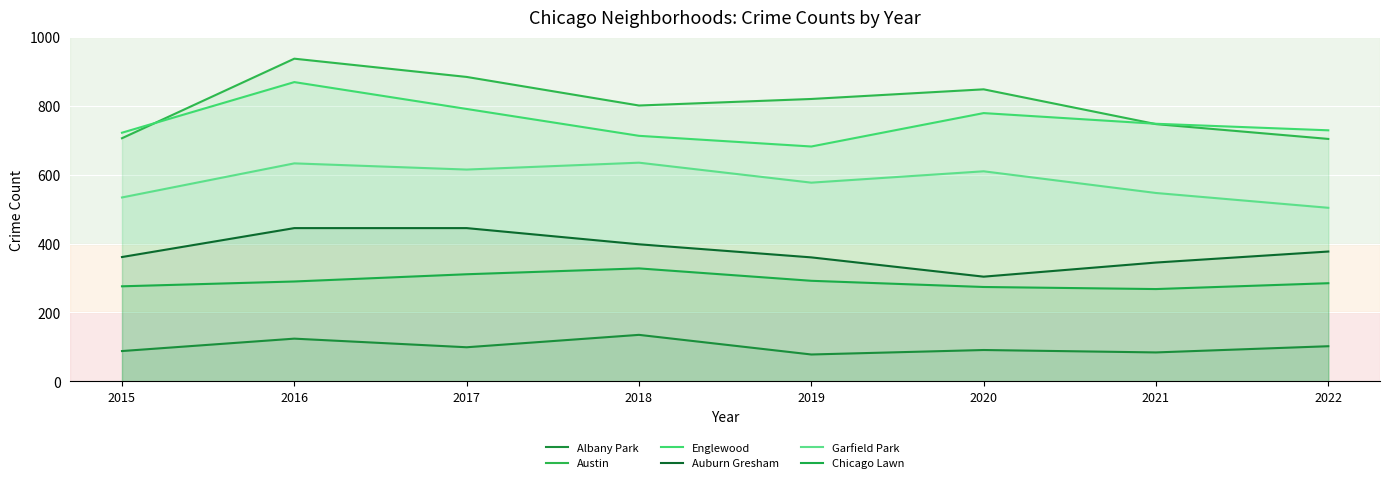

Is it true that Auburn Gresham equals 150 at 2022?

False